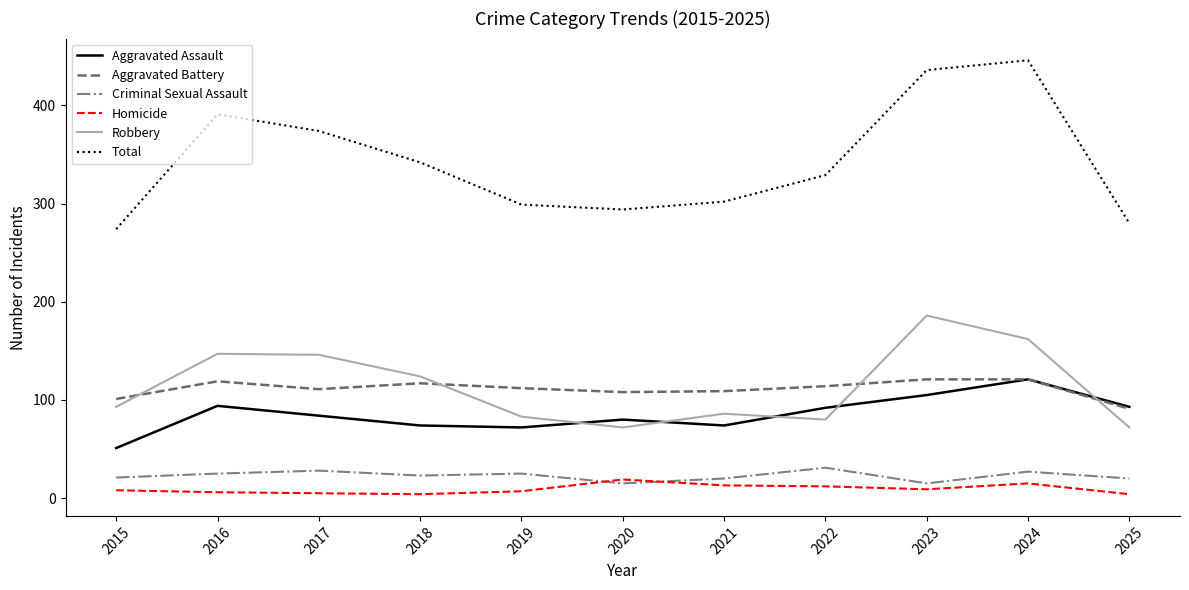

What are all the series names shown in the legend?

Aggravated Assault, Aggravated Battery, Criminal Sexual Assault, Homicide, Robbery, Total